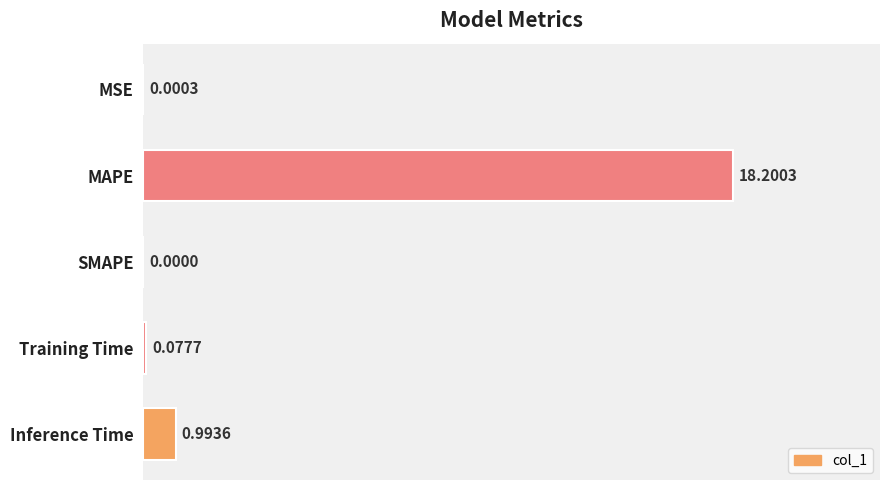

What is the sum of the values at MAPE and Inference Time?

19.2